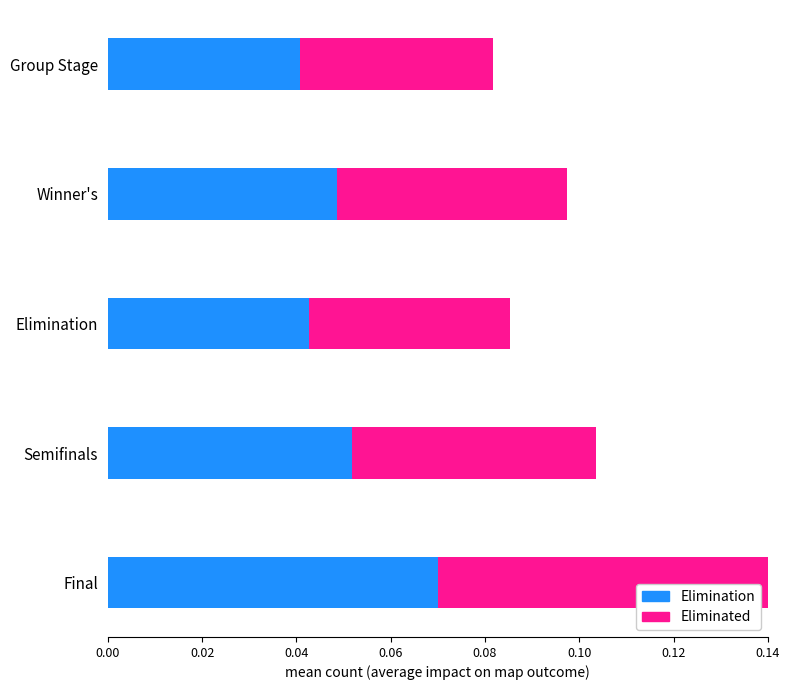

Which category has the highest value in the Elimination series?

Final